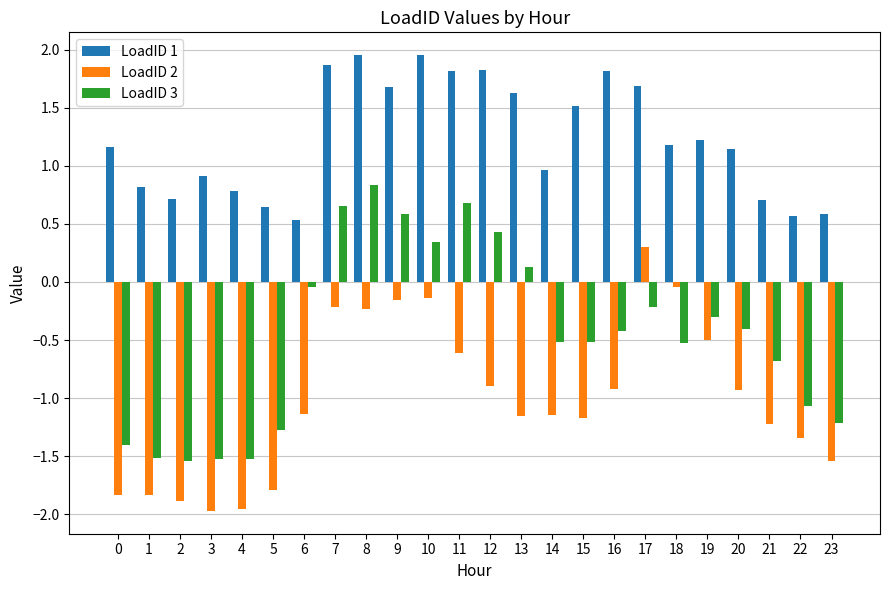

Is it true that LoadID 2 equals -0.0 at 10?

False